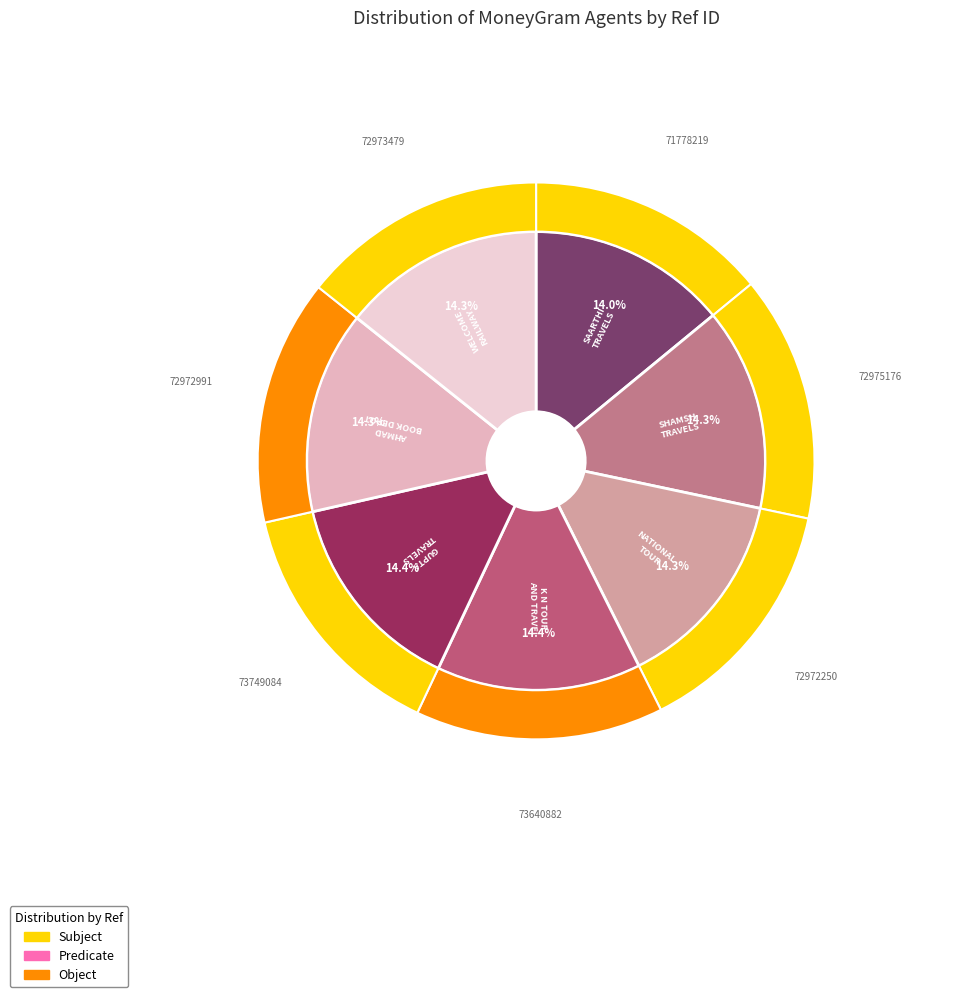

Does WELCOME RAILWAY ARAKSHAN KENDRA represent more than half of the total?

No